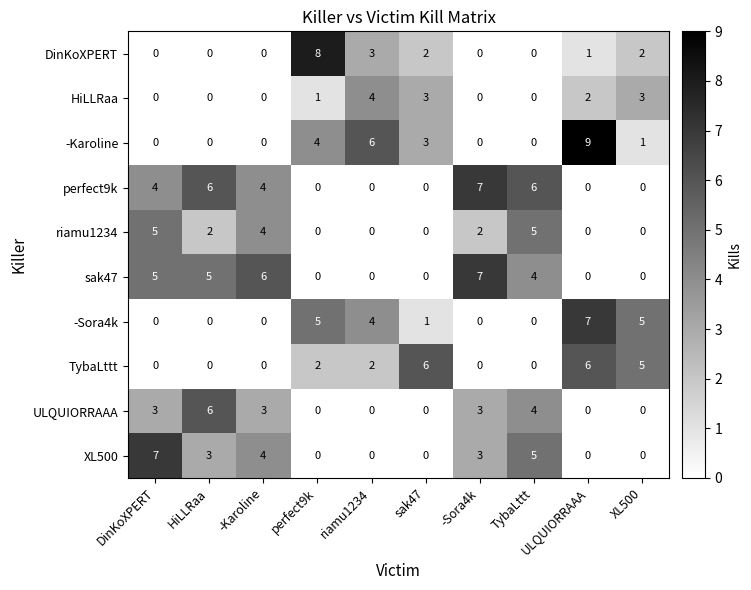

At which category does the chart reach its peak across all series?

ULQUIORRAAA